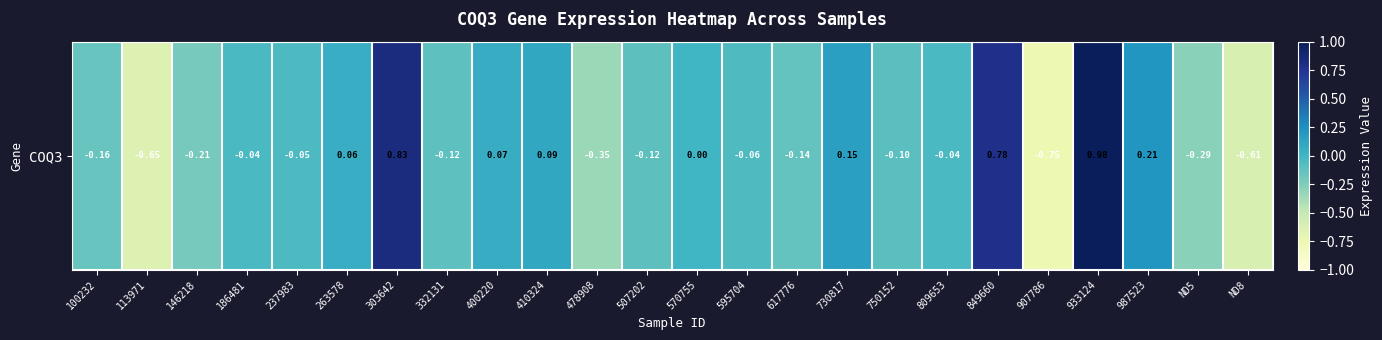

What is the change in value from 186481 to 750152?

-0.1